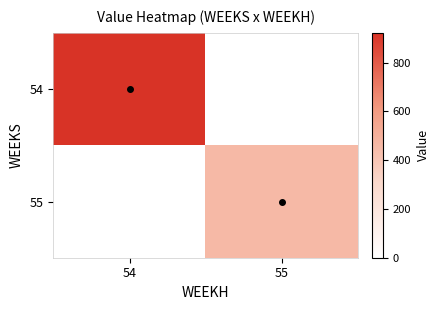

Which category has the highest value across all series?

54